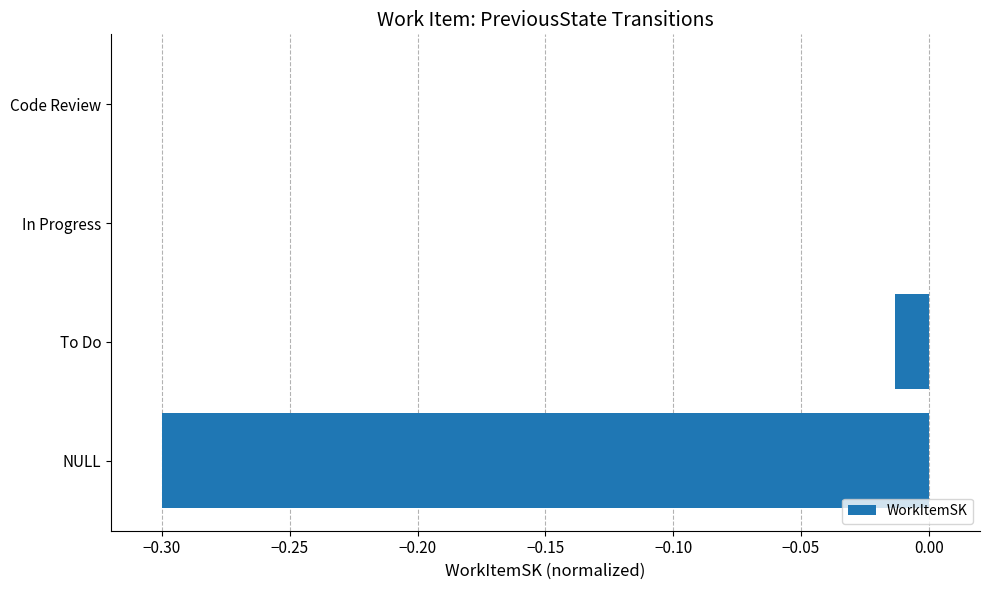

True or false: the data shows 0.0 at Code Review.

True